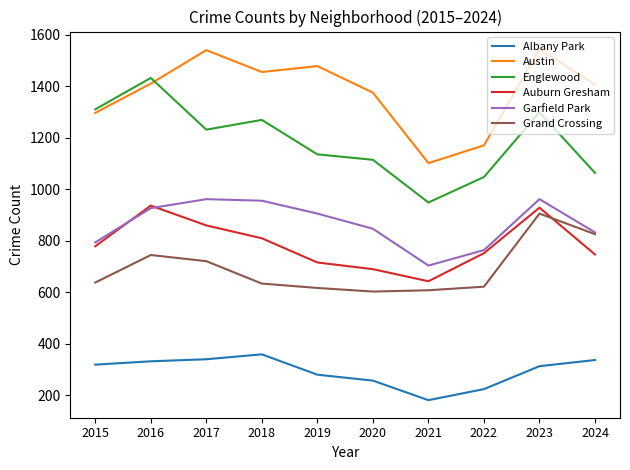

What is the difference between the highest and lowest values at 2019?

1199